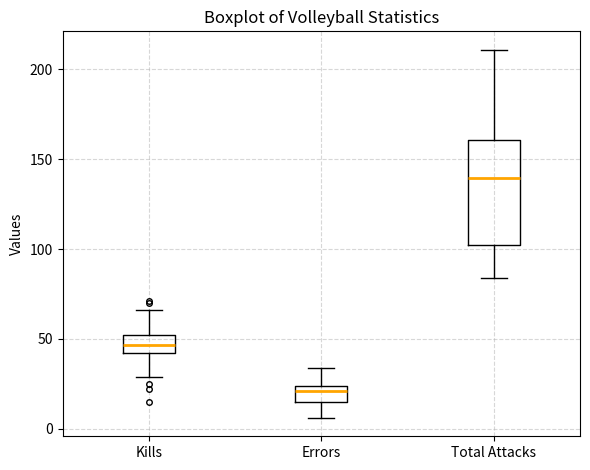

Comparing the boxes themselves (not the whiskers), which one is the tallest?

Total Attacks